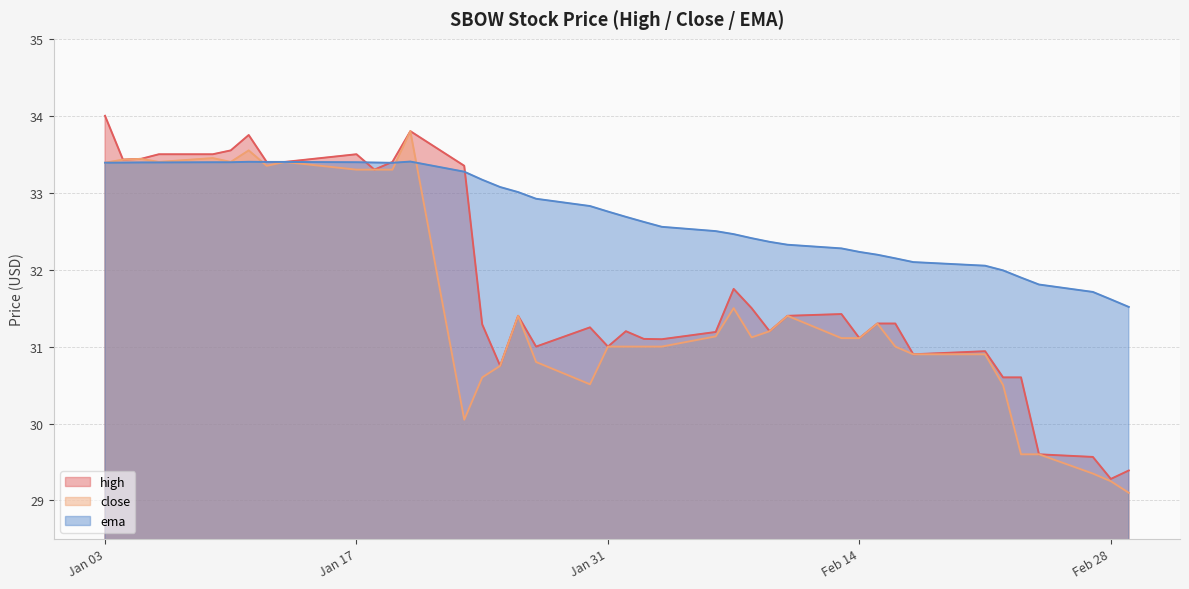

What is the value of the ema point at the 12th from the left?

33.4